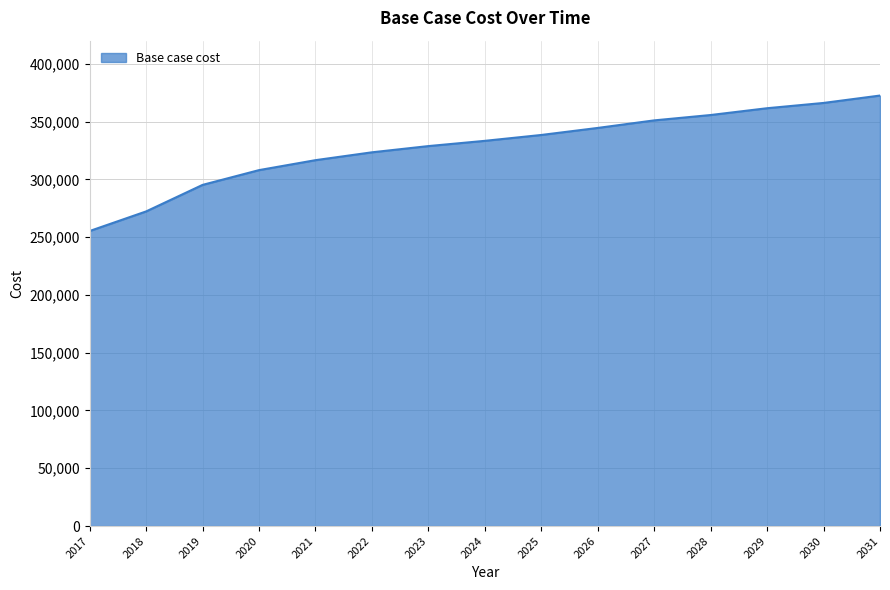

Reading right to left, what are all the values shown in this chart?

2031=372513.3	2030=366115.0	2029=361543.8	2028=355668.7	2027=351024.3	2026=344491.8	2025=338403.6	2024=333322.1	2023=328782.7	2022=323394.7	2021=316599.4	2020=307986.0	2019=295207.1	2018=272245.7	2017=255300.1